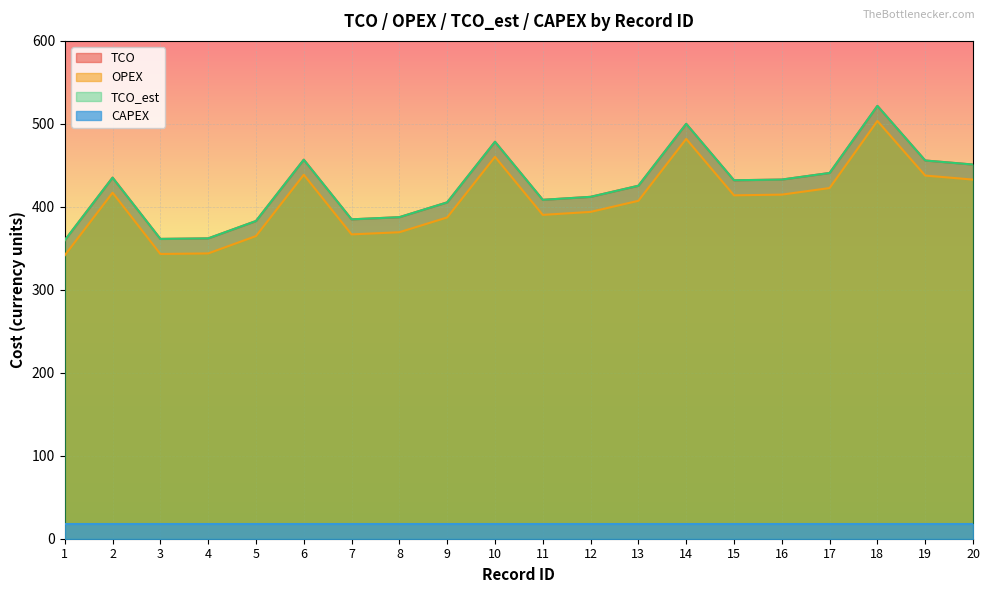

True or false: TCO has more than 2 interior local peaks.

True